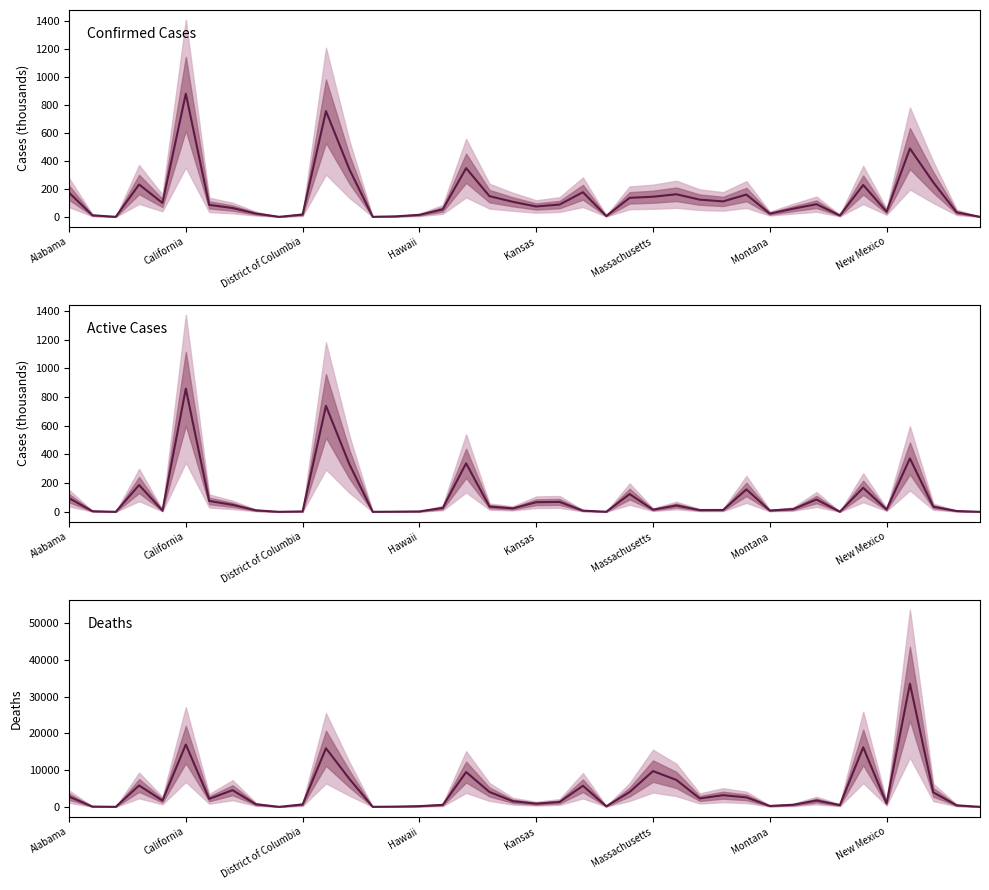

How many series are shown in this chart?

3